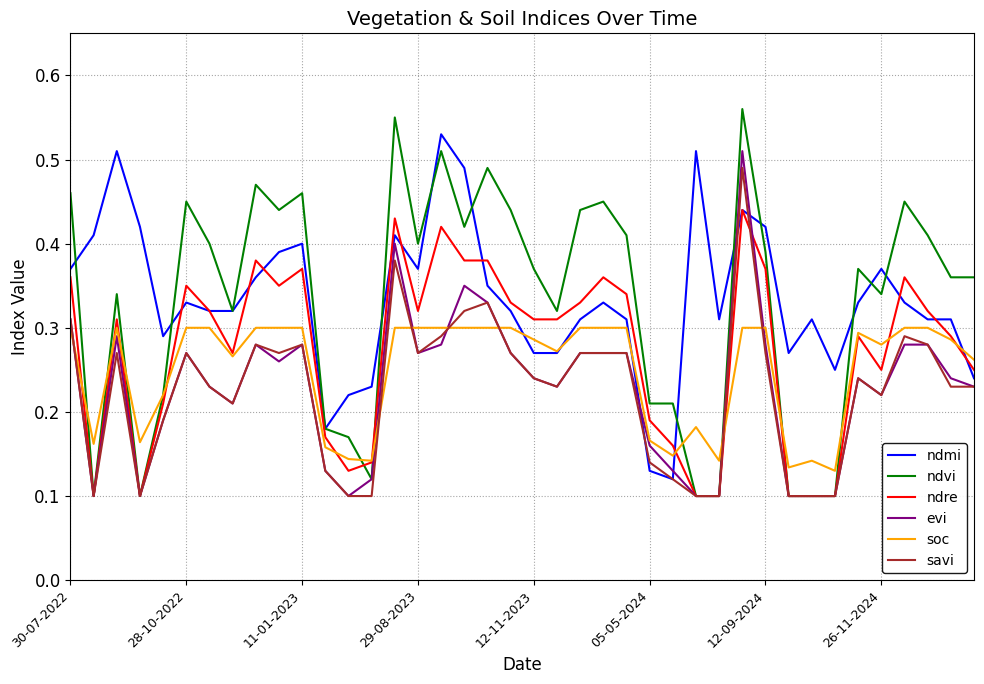

Which series has the widest spread of values?

ndvi